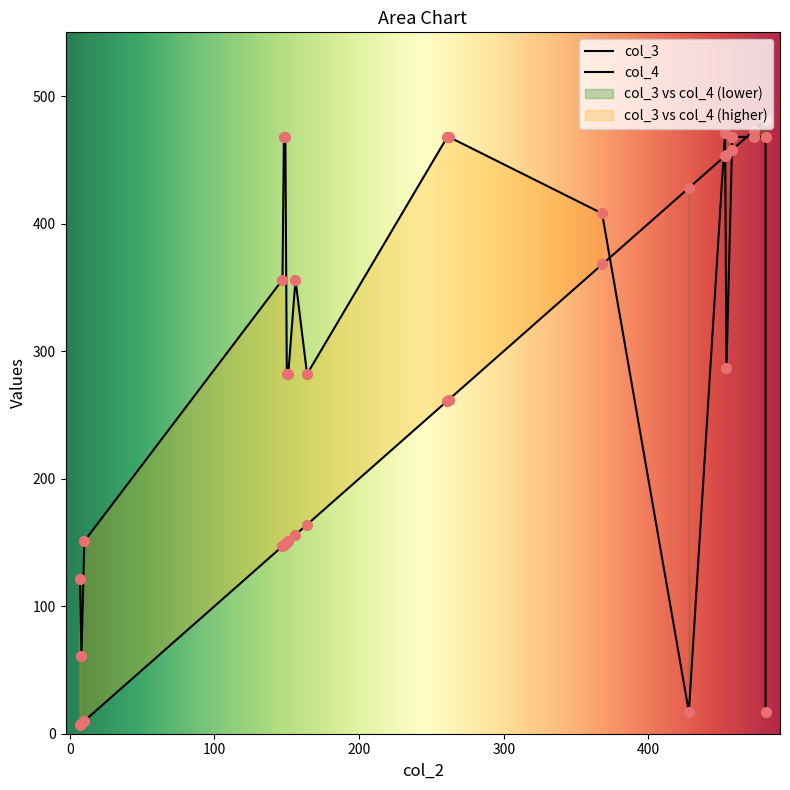

Which series contains the lowest Y value?

col_3